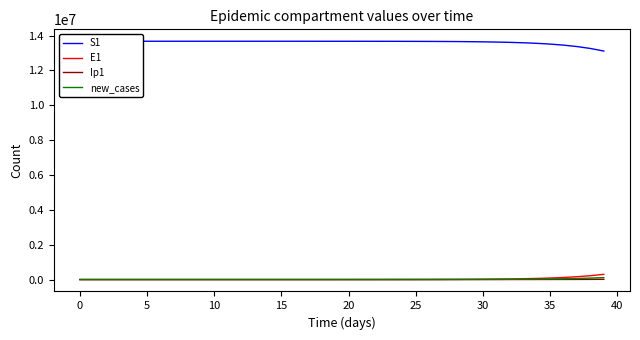

Is the value of Ip1 at 11 greater than the value of new_cases at 35?

No